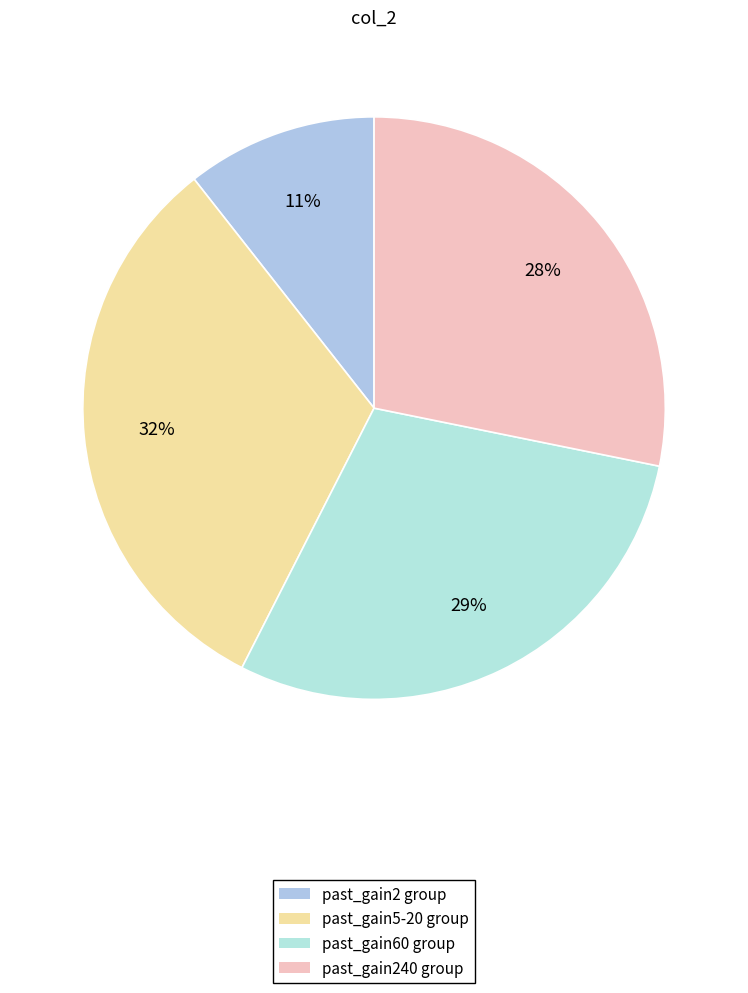

Count the number of slices in the pie.

4